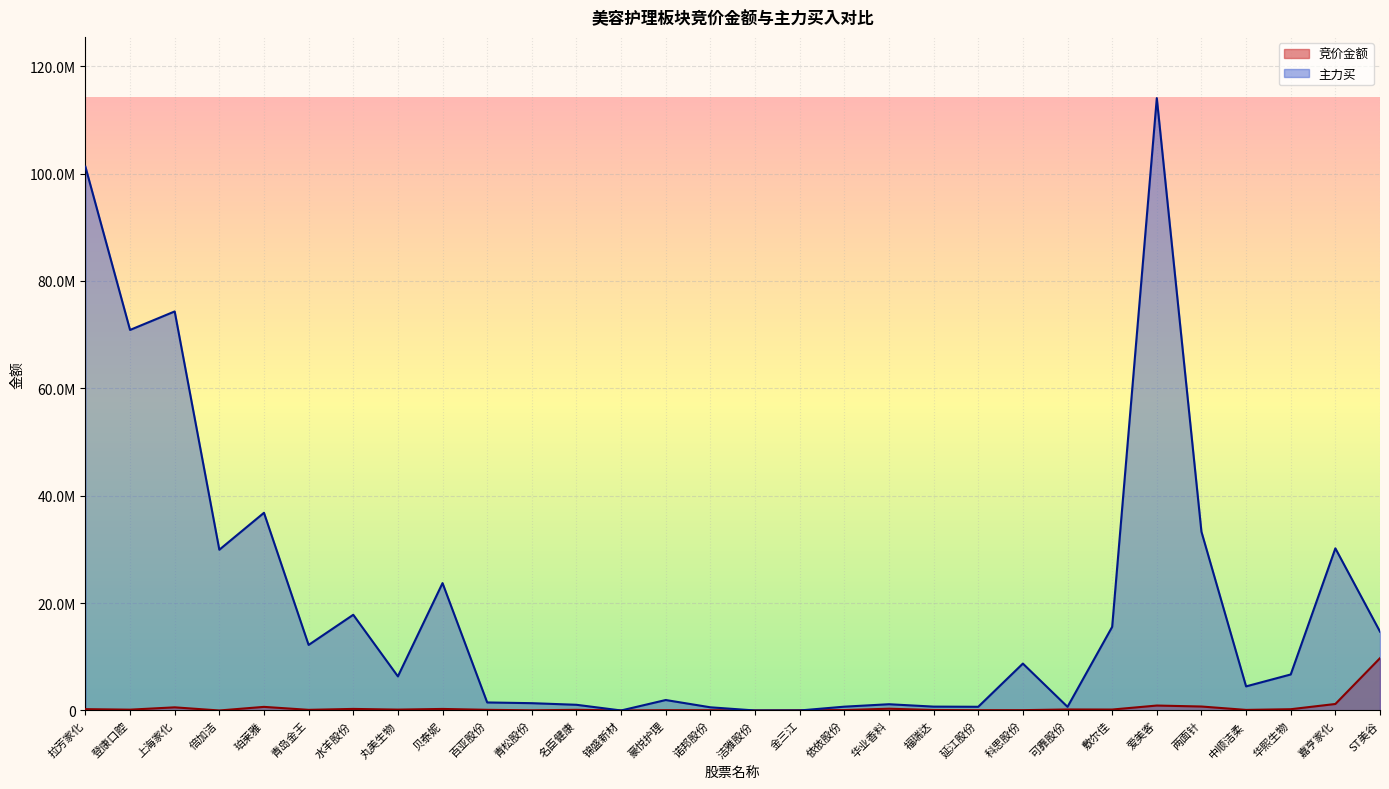

Which category has the highest value in the 主力买 series?

爱美客